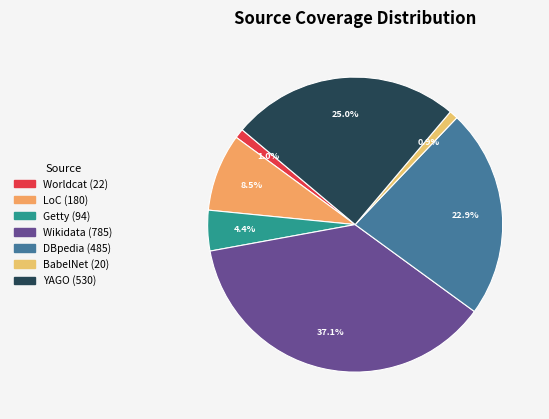

To the nearest percent, what is the difference between the largest and smallest slice percentages?

36%